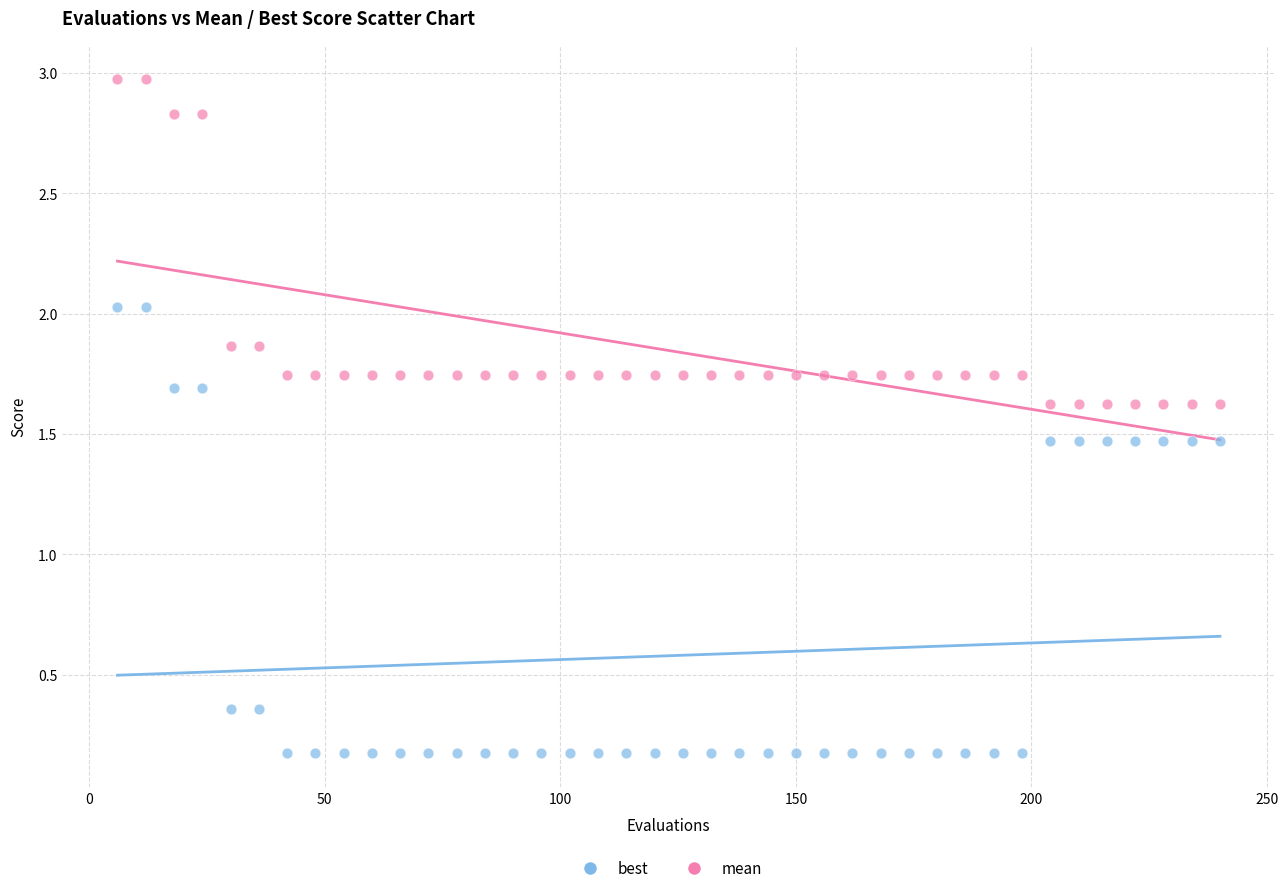

What is the X range (max minus min) for the scatter plot?

234.0